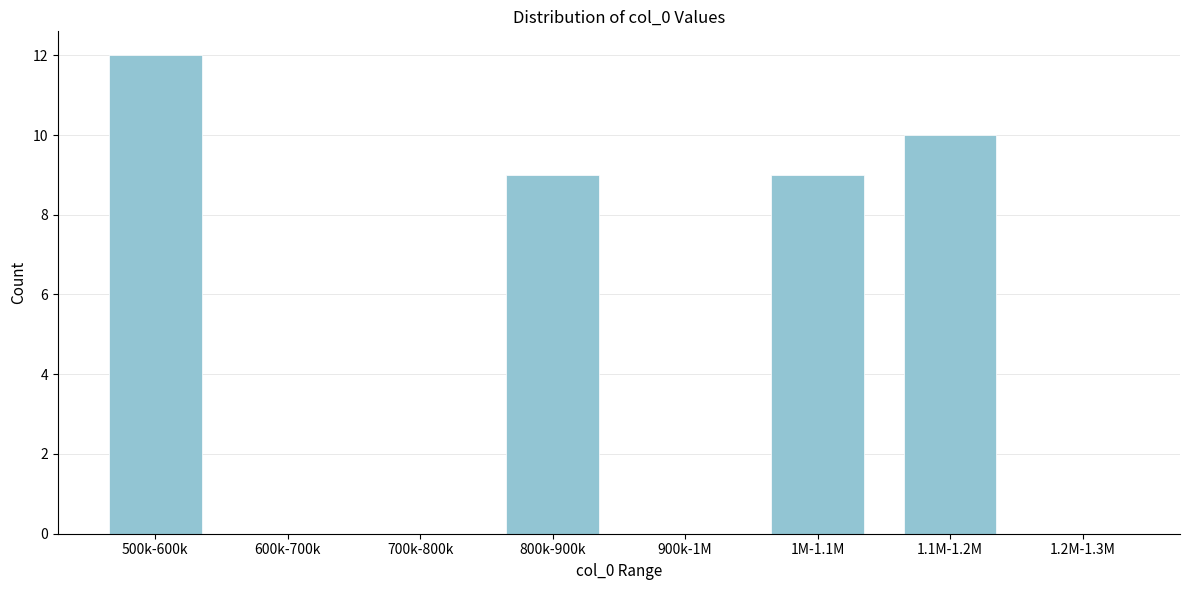

Reading left to right, extract all data points from this chart.

500k-600k=12	600k-700k=0	700k-800k=0	800k-900k=9	900k-1M=0	1M-1.1M=9	1.1M-1.2M=10	1.2M-1.3M=0